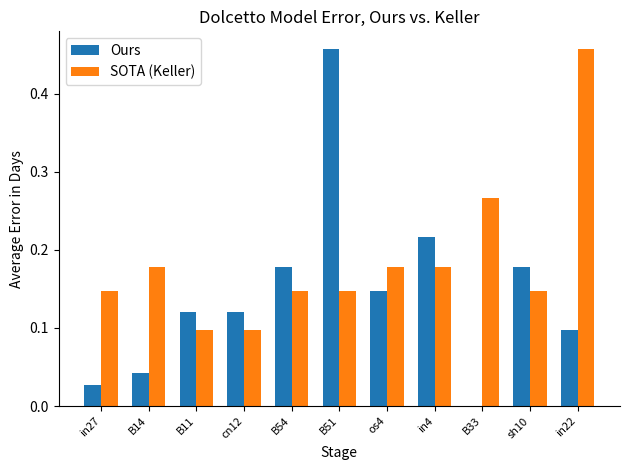

At which label does SOTA (Keller) reach its peak?

in22